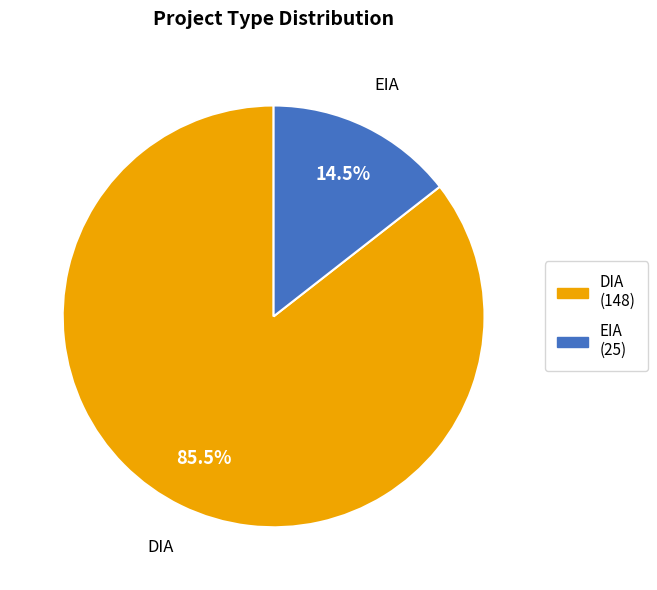

True or false: DIA accounts for 99% of the total.

False